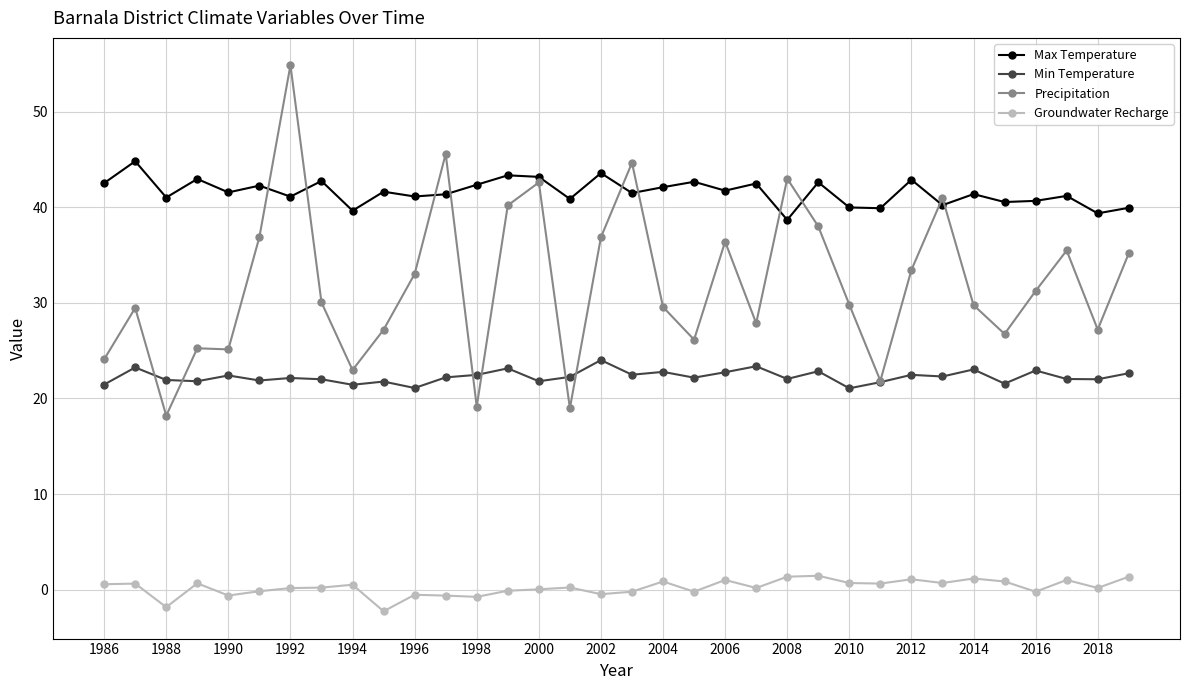

Which series has the largest total across all categories?

Max Temperature